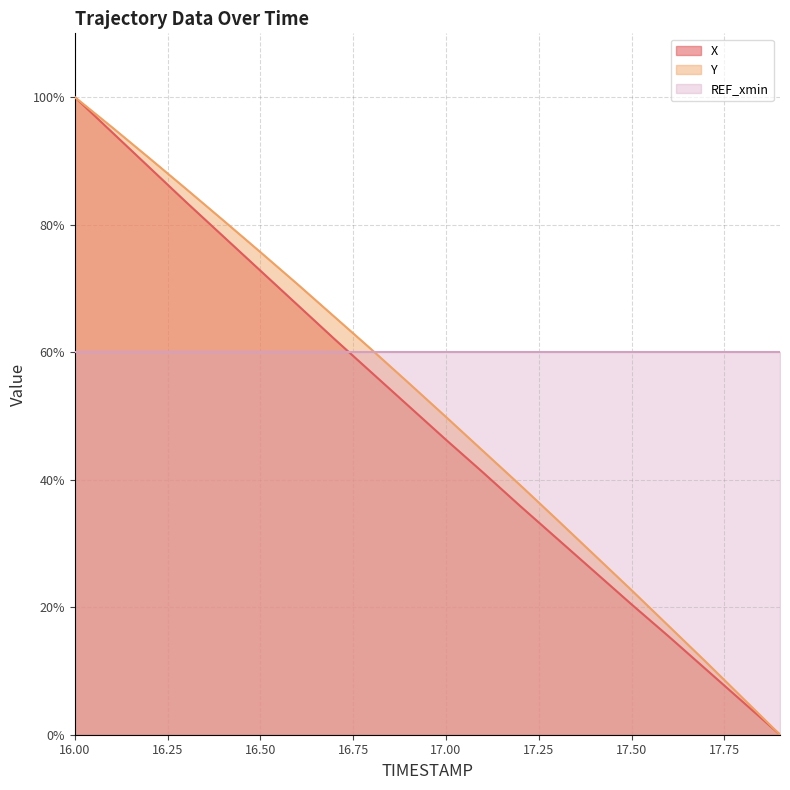

True or false: Y and X cross at least once.

False